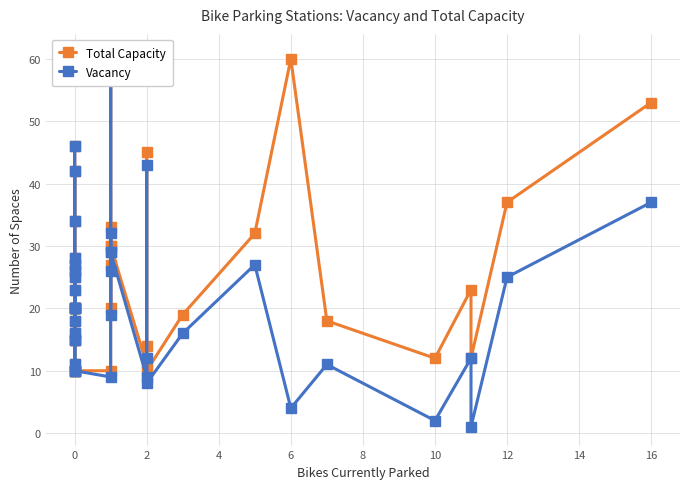

Where is the first local minimum for Total Capacity?

2